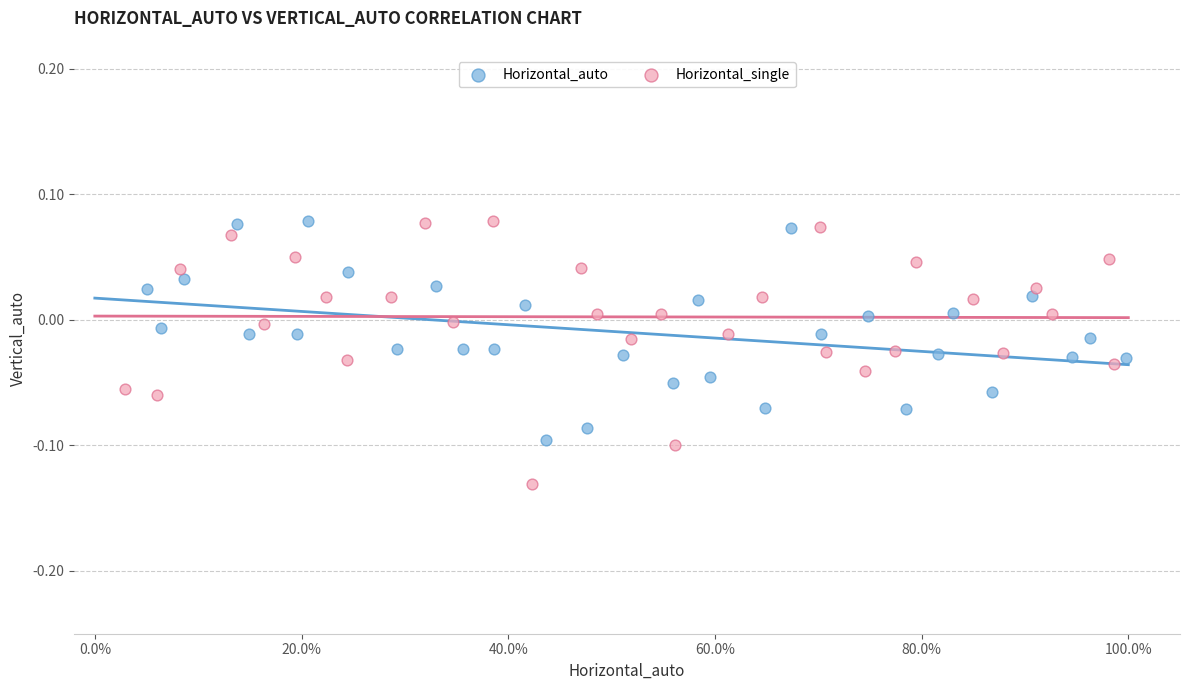

Which series contains the lowest Y value?

Horizontal_single